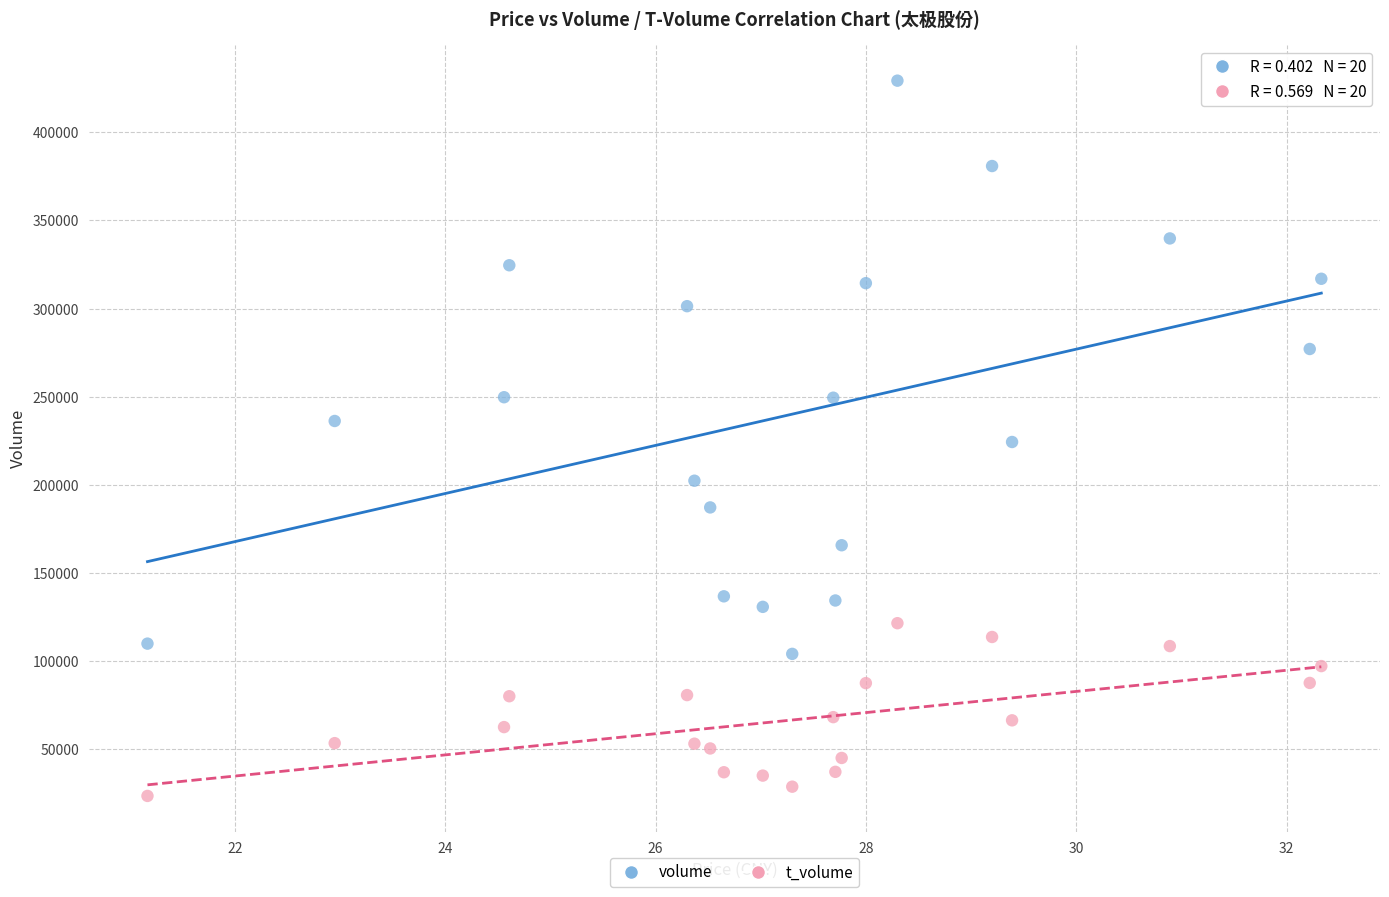

What are all the series names shown in the legend?

volume, t_volume